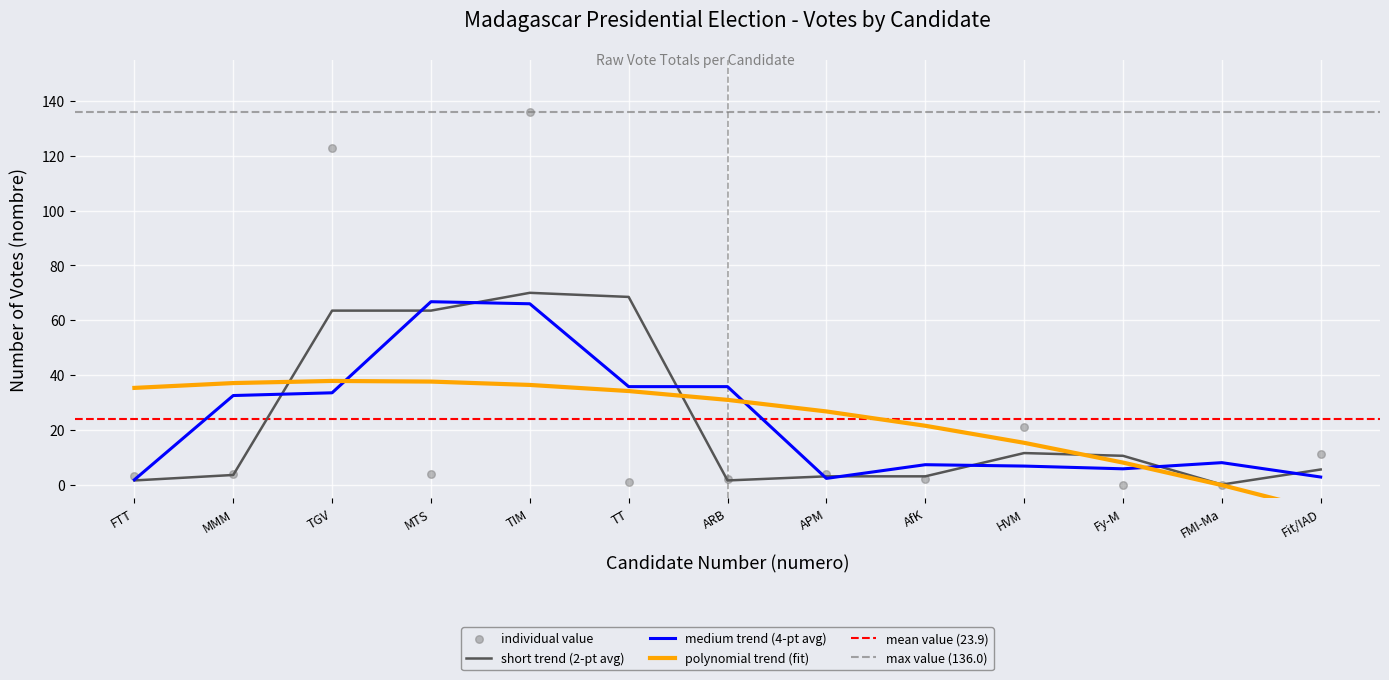

The short trend (2-pt avg) series shows 86.2 at TGV. True or false?

False